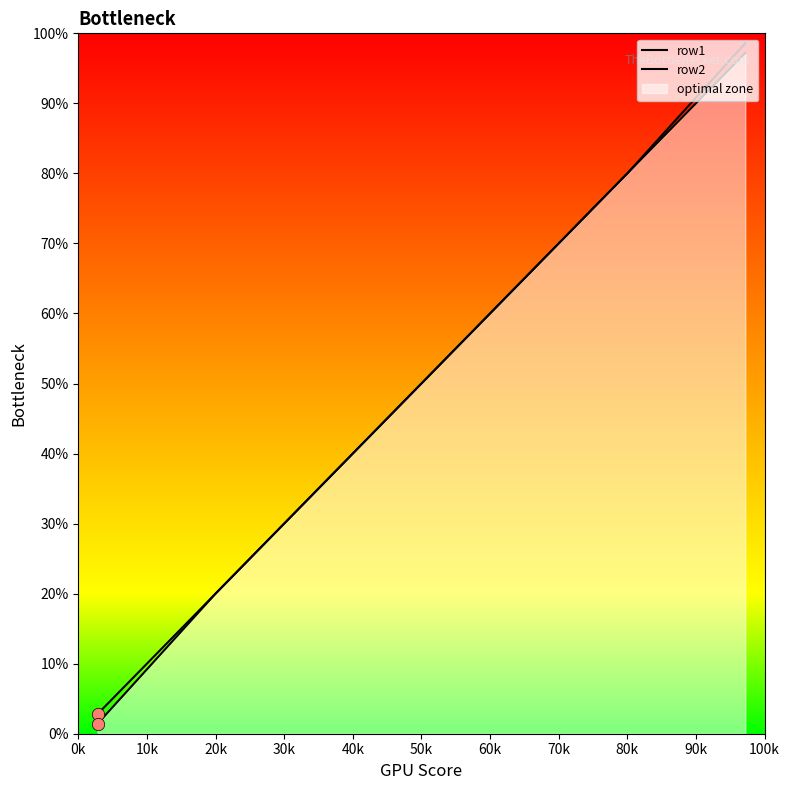

Which series has the widest spread of Y values?

row2